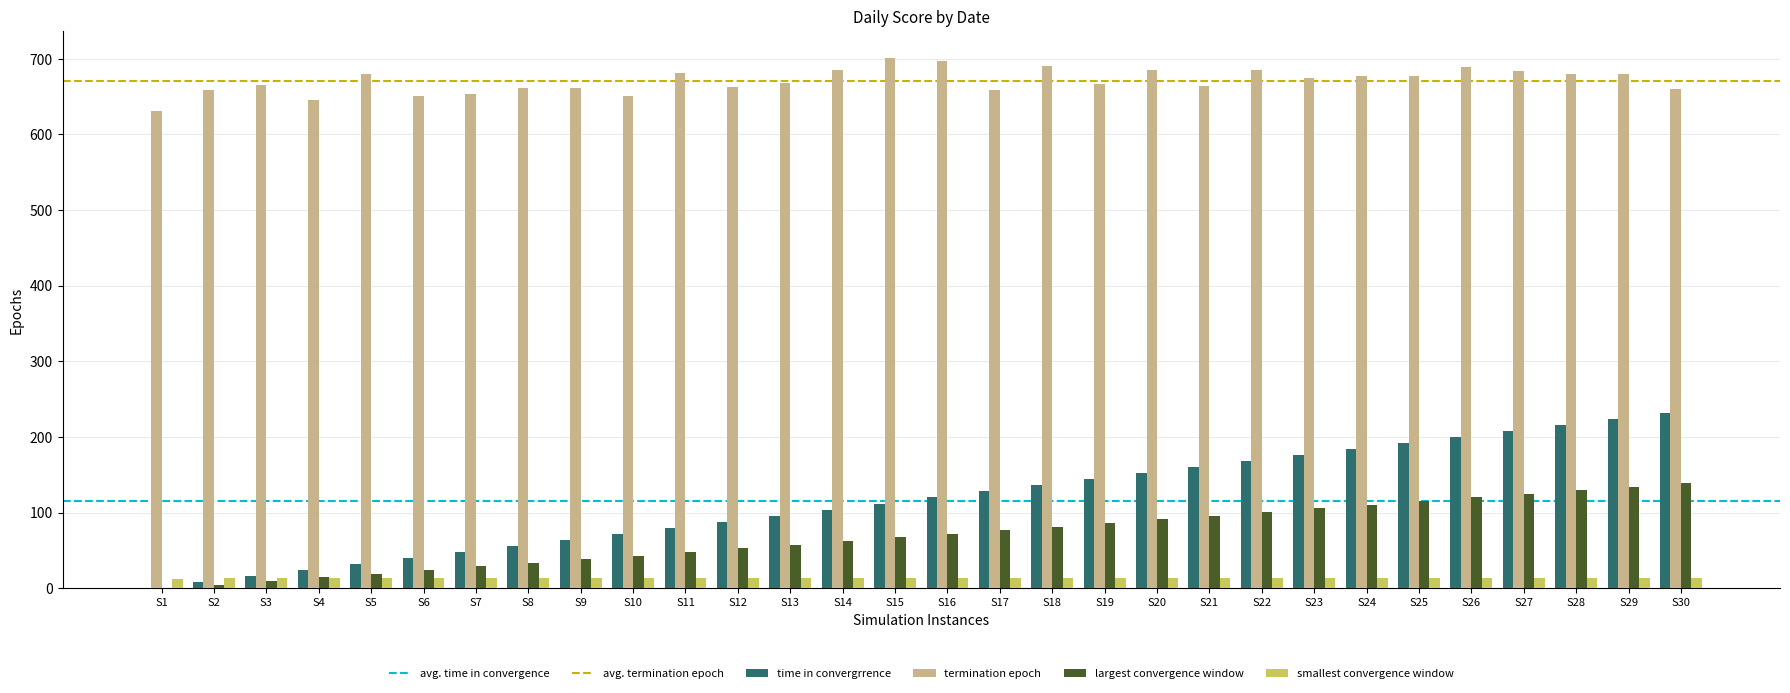

What is the sum of all largest convergence window values?

2088.0